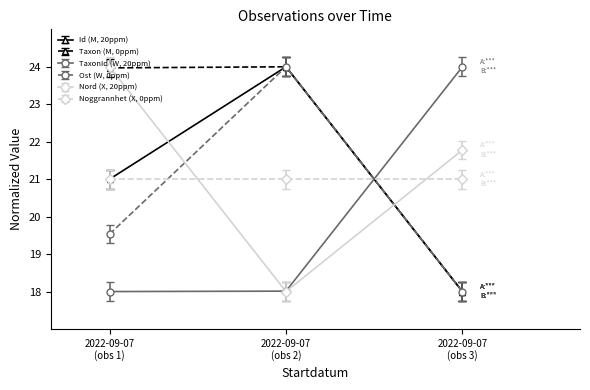

What is the value of the Noggrannhet (X, 0ppm) point at the 3rd from the left?

21.0